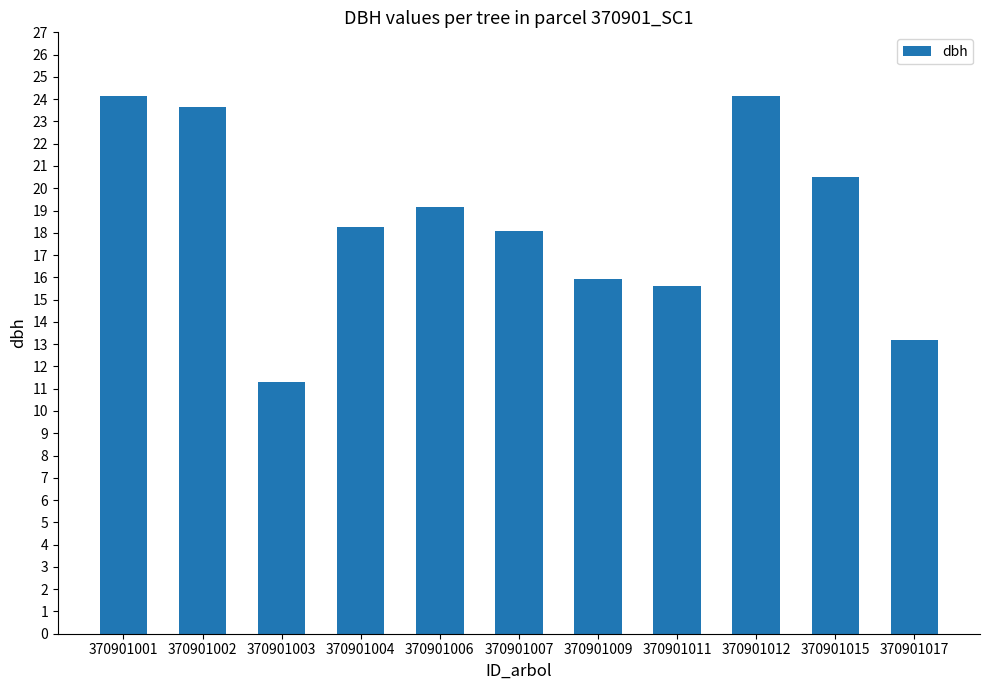

What is the sum of the values at 370901001 and 370901007?

42.2